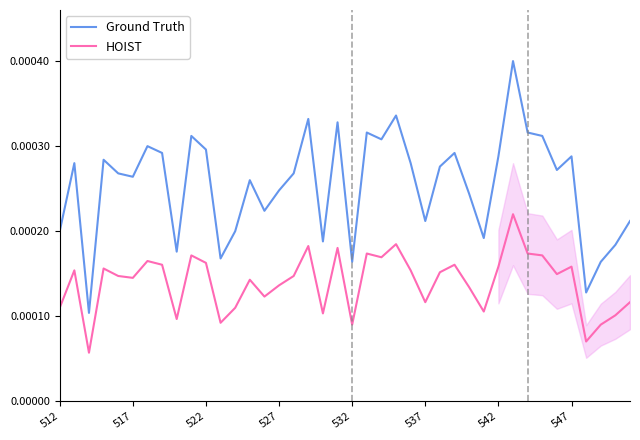

The Ground Truth series shows 0.0 at 21. True or false?

True